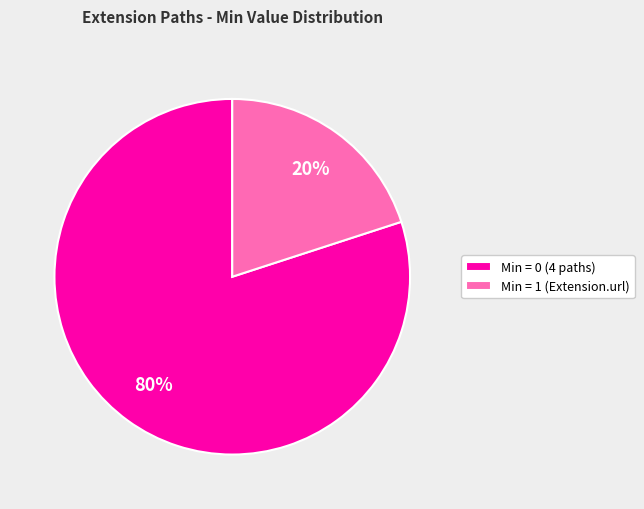

Do Min = 0 (4 paths) and Min = 1 (Extension.url) together represent more than half of the pie?

Yes